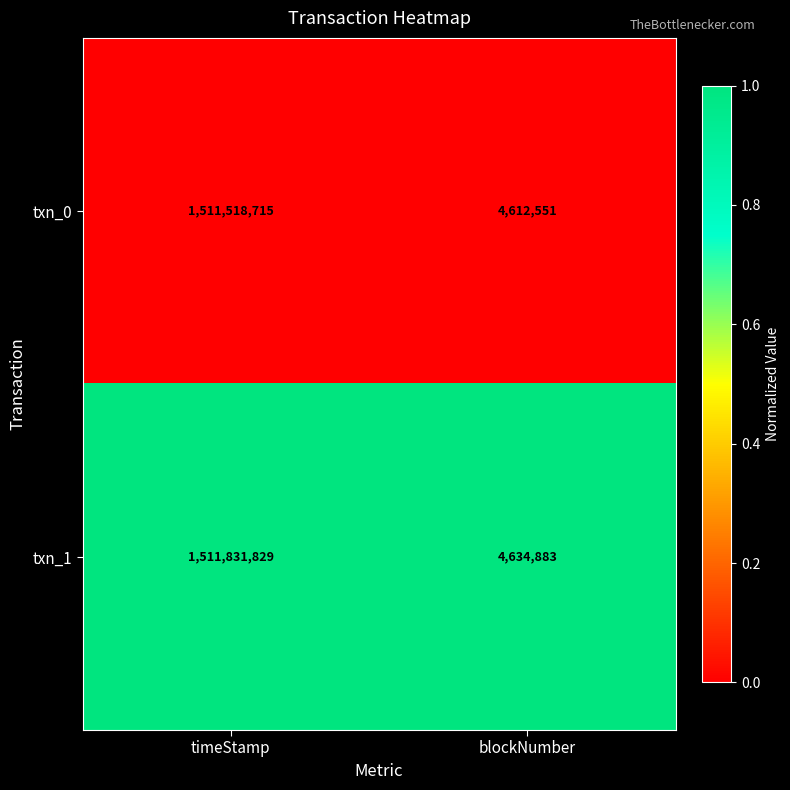

Reading right to left, list all the values displayed in this chart.

txn_0: blockNumber=4612551	timeStamp=1511518715
txn_1: blockNumber=4634883	timeStamp=1511831829